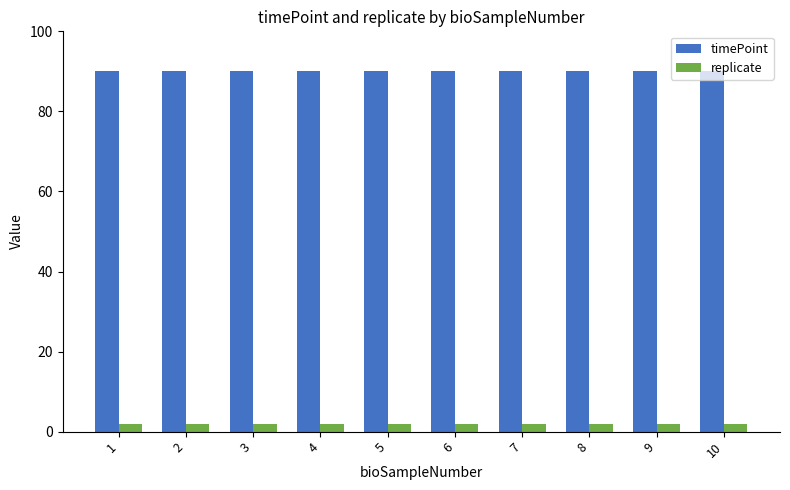

Reading left to right, list all the values displayed in this chart.

timePoint: 1=90	2=90	3=90	4=90	5=90	6=90	7=90	8=90	9=90	10=90
replicate: 1=2	2=2	3=2	4=2	5=2	6=2	7=2	8=2	9=2	10=2